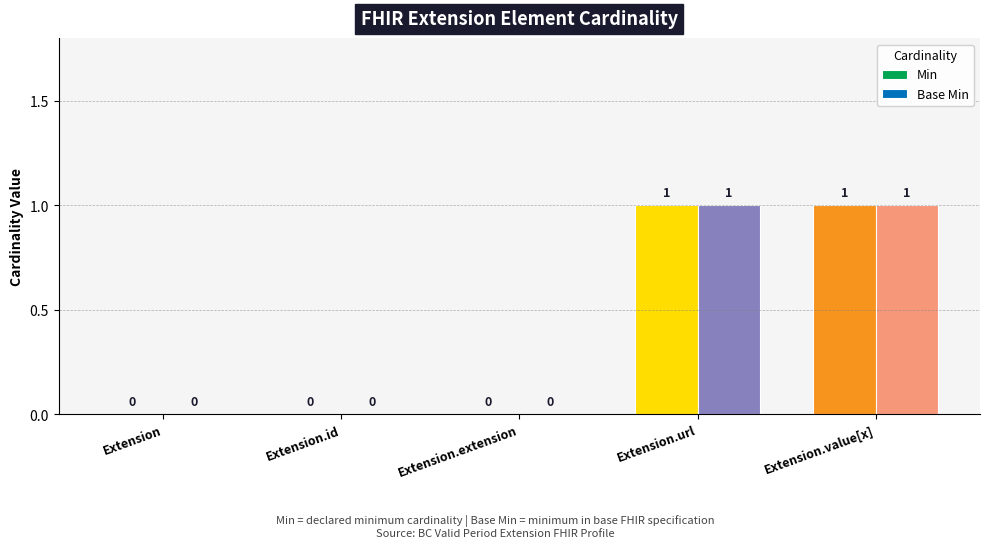

Is the value of Base Min at Extension.value[x] greater than the value of Min at Extension.id?

Yes